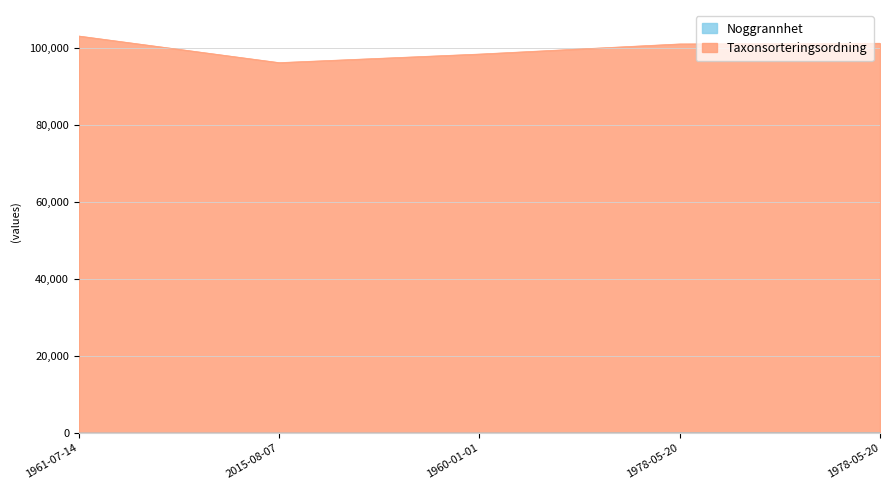

What is the difference between the highest and lowest values at 1978-05-20?

101128